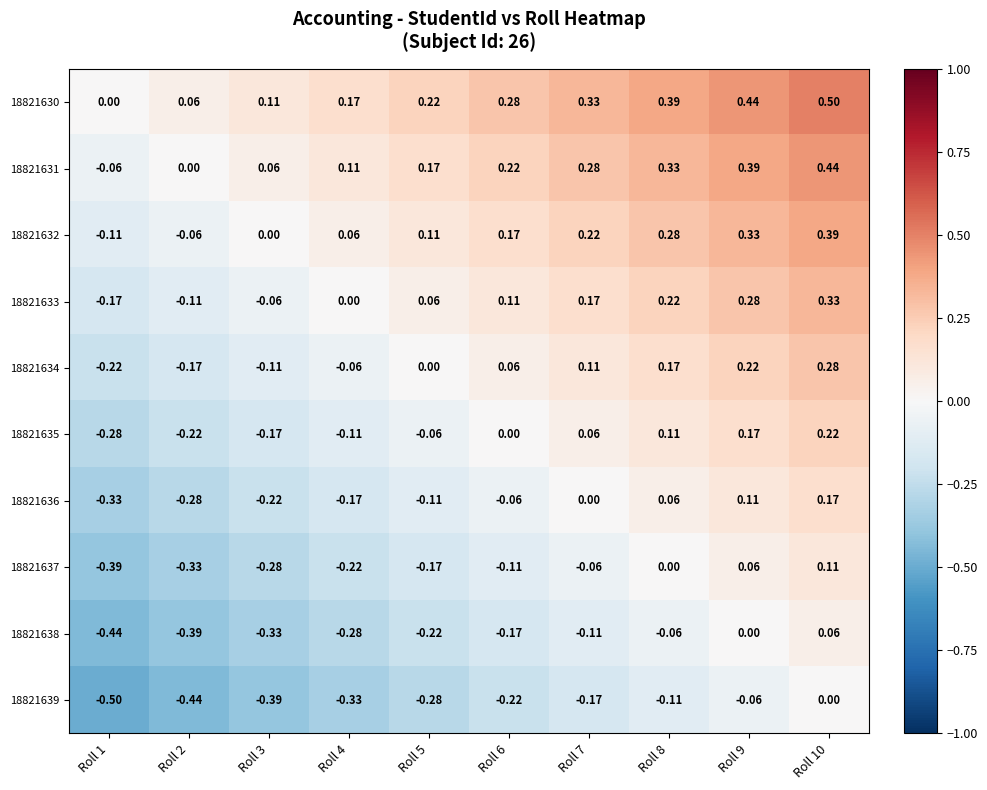

Is the value of 18821639 at Roll 6 greater than the value of 18821633 at Roll 5?

No